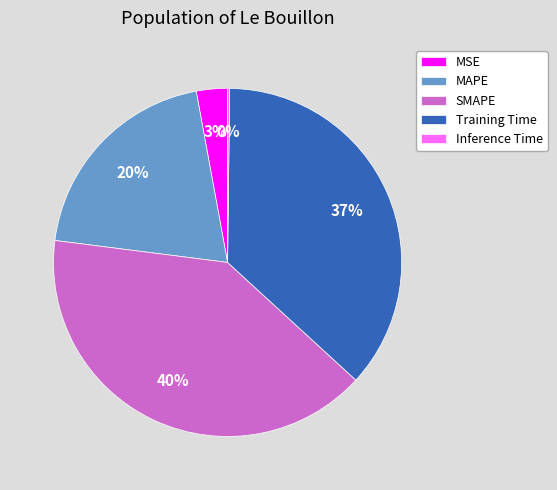

To the nearest percent, what is the difference between the largest and smallest slice percentages?

40%